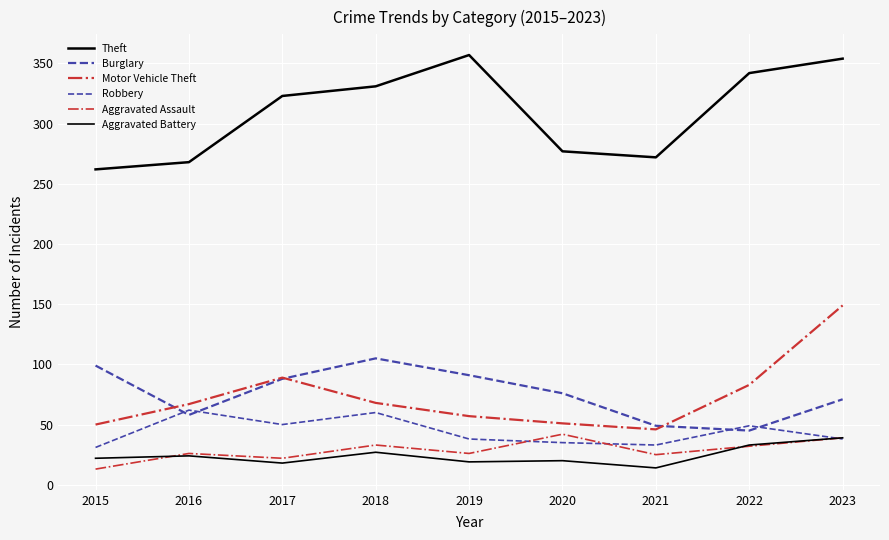

In Burglary, how many points are higher than both neighbors (excluding endpoints)?

1